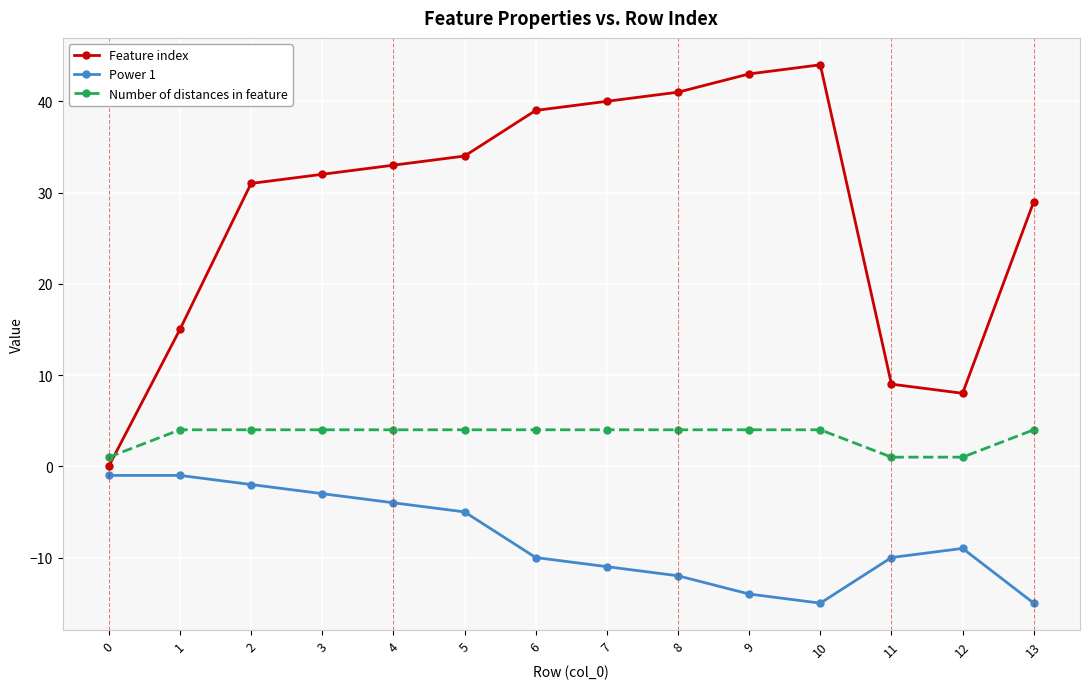

What is the maximum value for Power 1?

-1